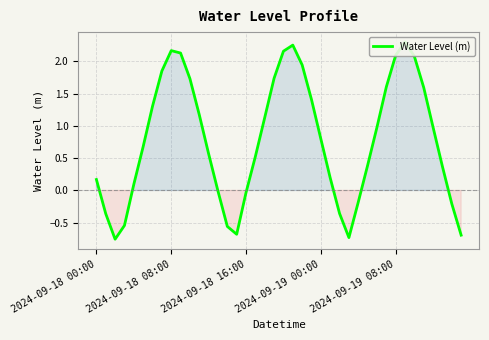

What is the difference between the maximum and minimum values?

3.1